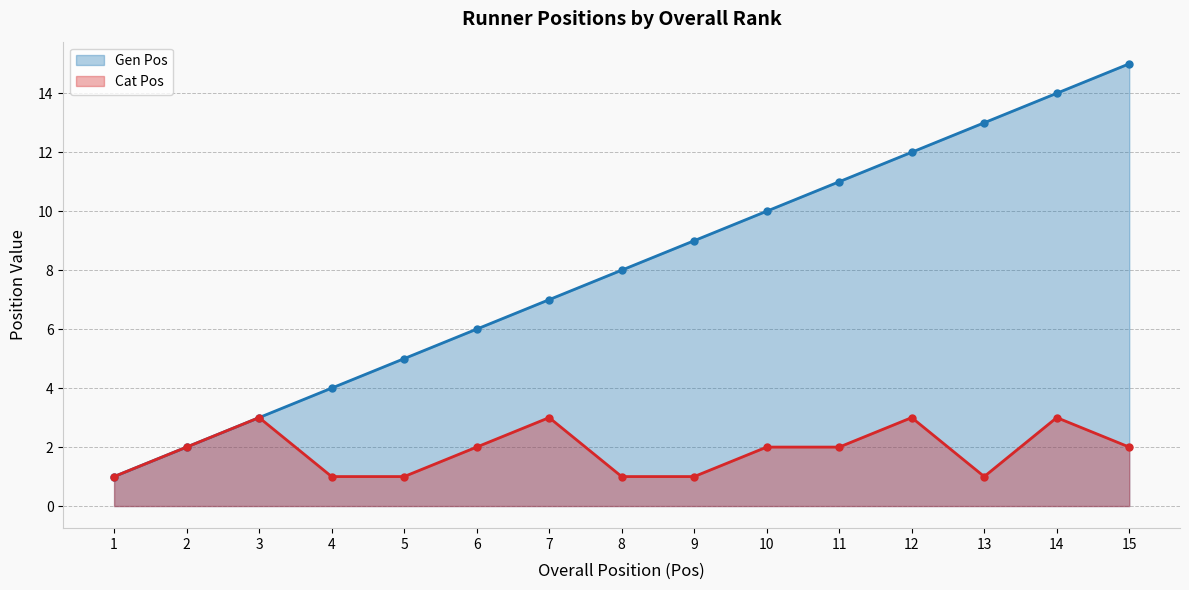

How many series are shown in this chart?

2